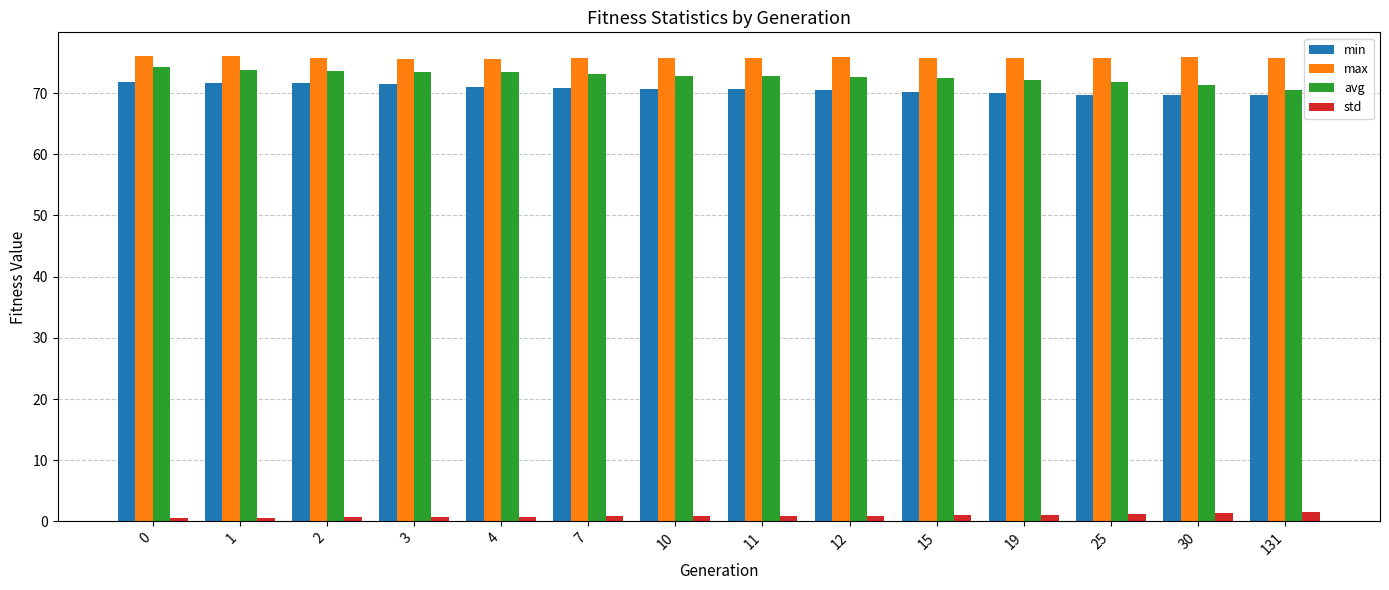

What is the difference between the maximum and second lowest values in the avg series?

2.9